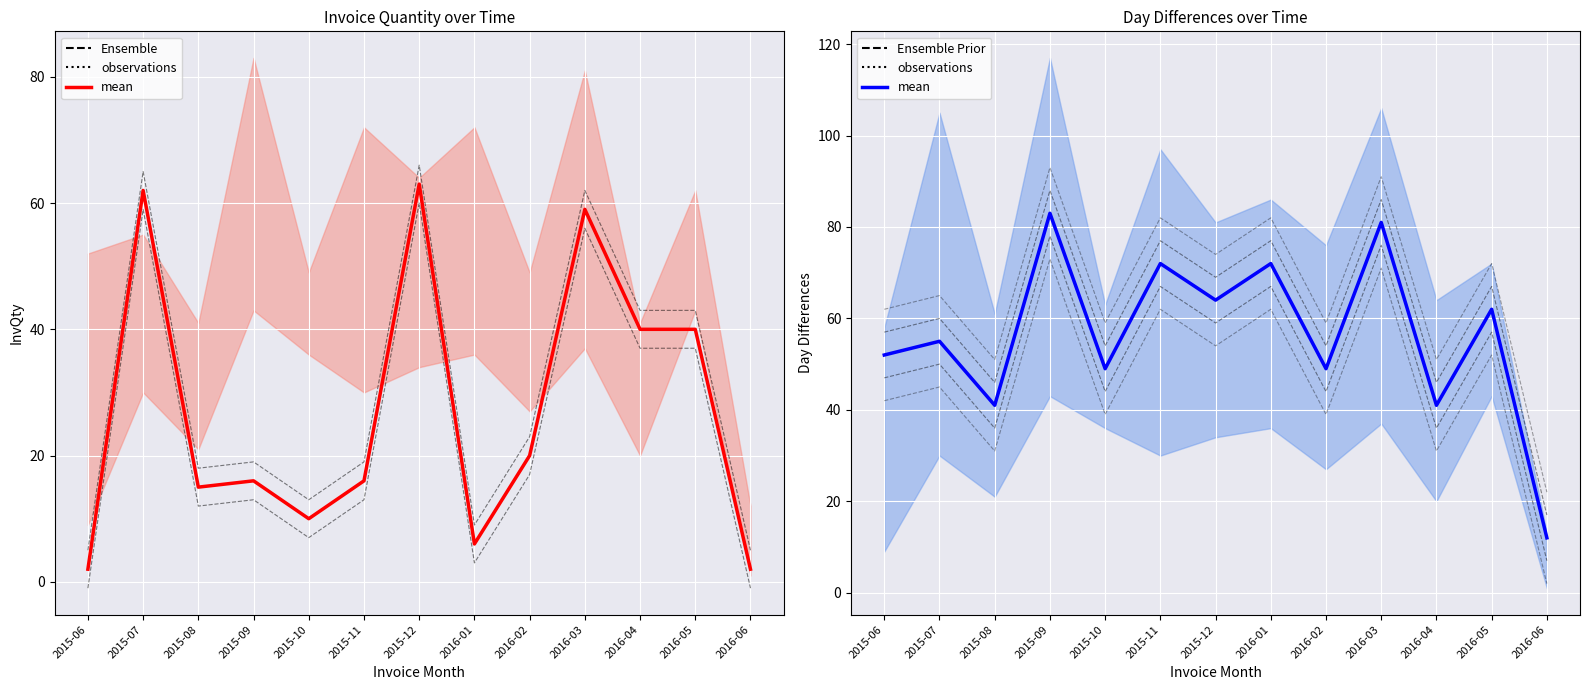

The observations series shows 62 at 2015-08. True or false?

False